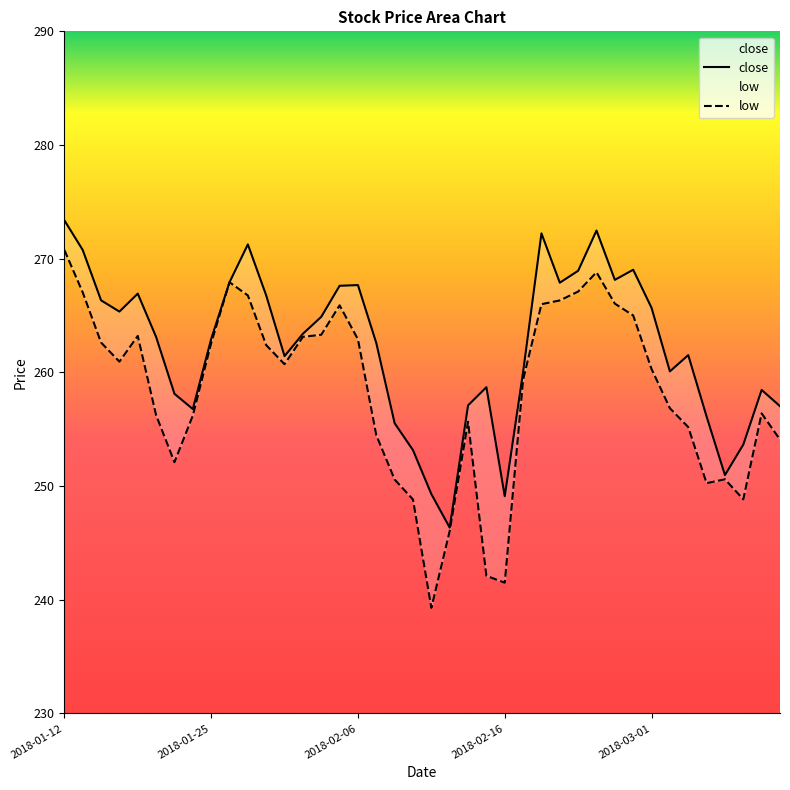

Rank the series by their maximum value, from lowest to highest.

low, close